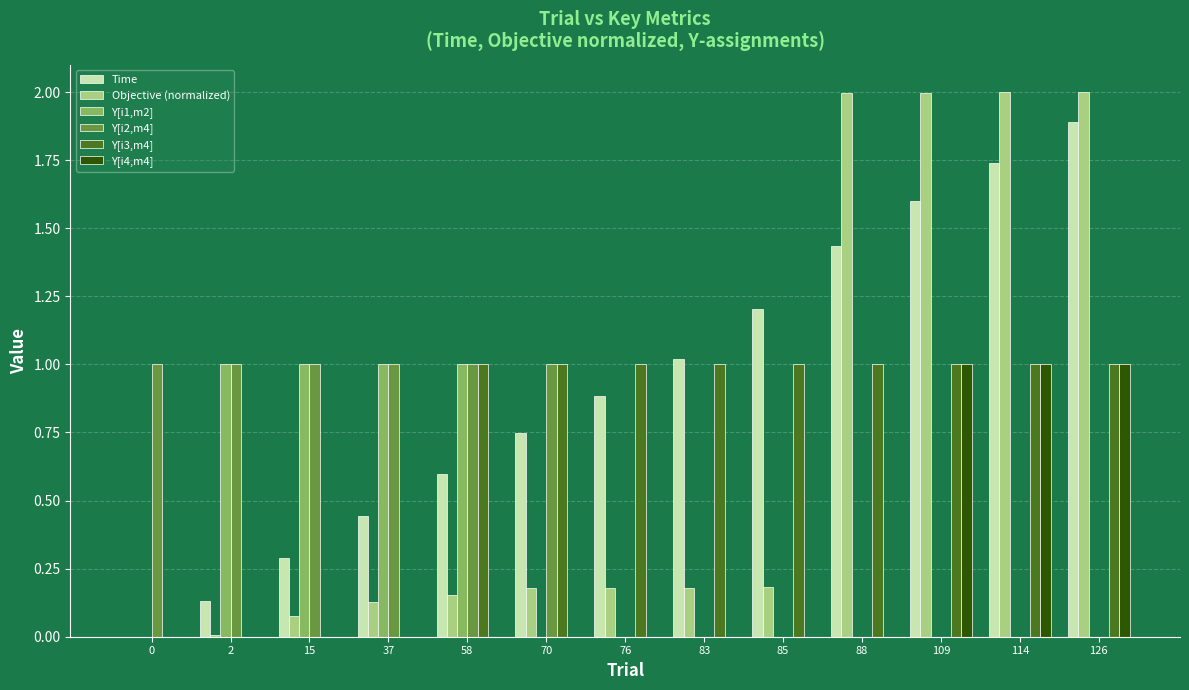

How many series are shown in this chart?

6